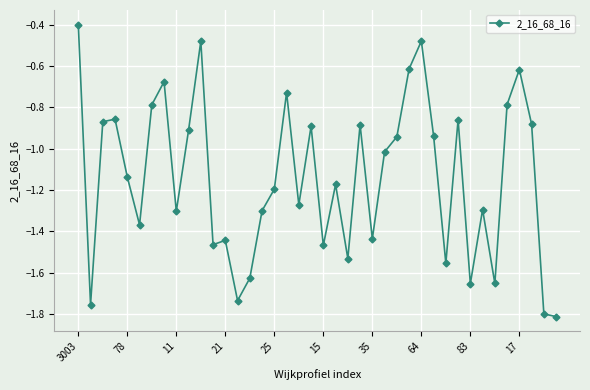

How many lines are shown in the chart?

1